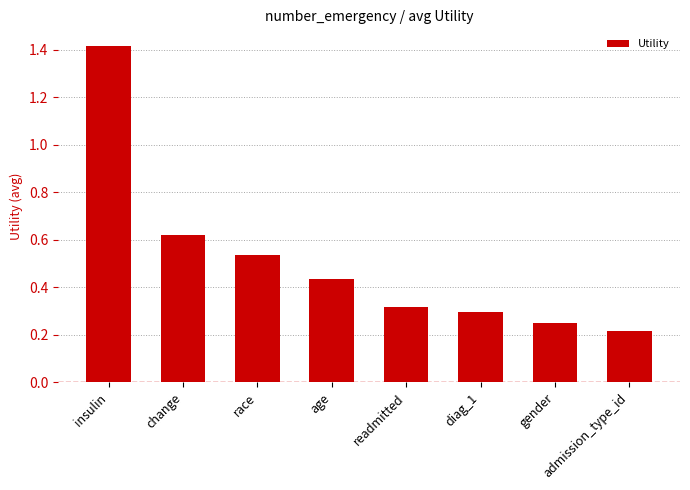

What is the maximum value shown in the chart?

1.4